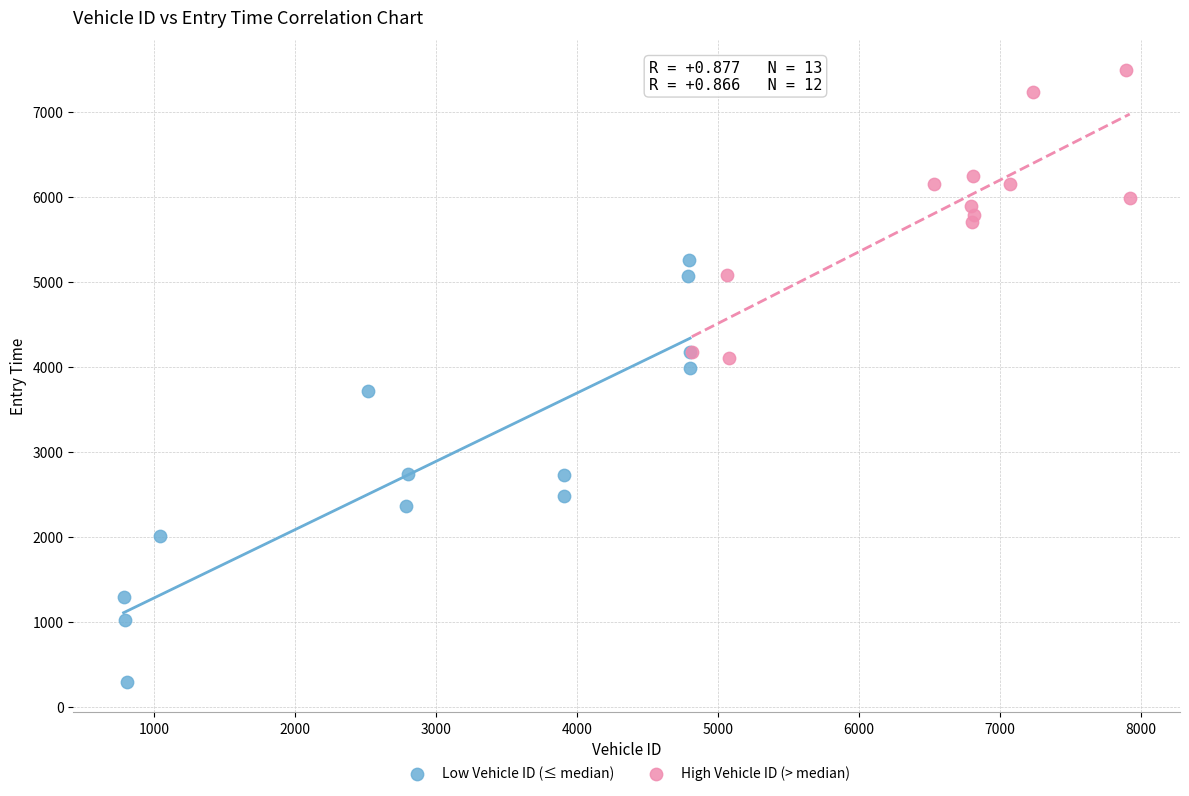

Which series reaches the maximum Y coordinate?

High Vehicle ID (> median)